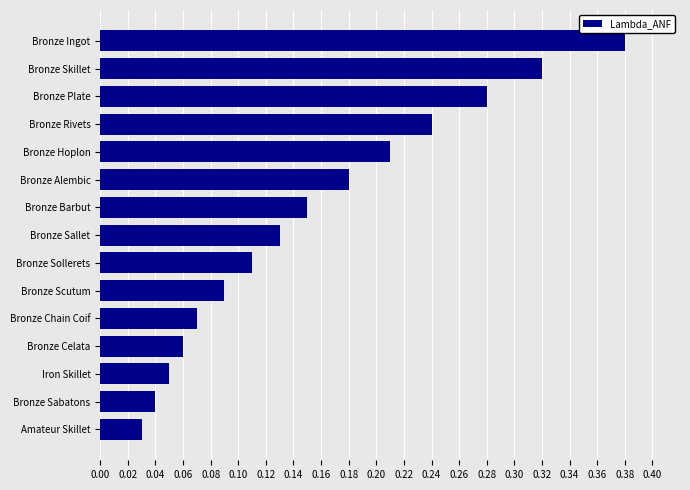

Are the bars grouped side by side (vs. stacked)?

No